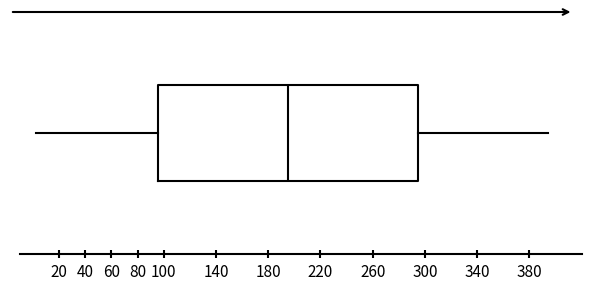

Where is the left edge of the box on the x-axis? The values are not printed on the chart, so give them approximately, as read against the axis.

96